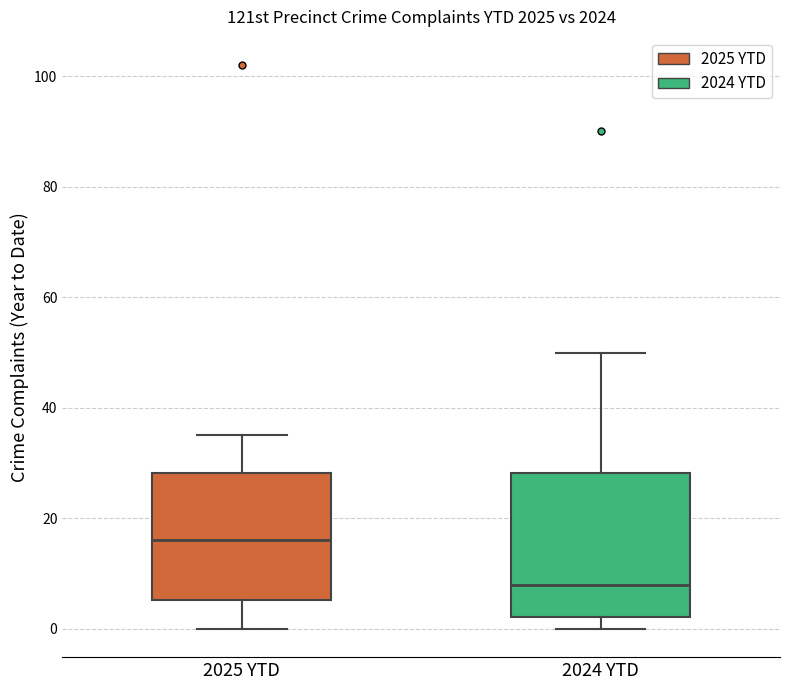

Which box has the highest median line?

2025 YTD